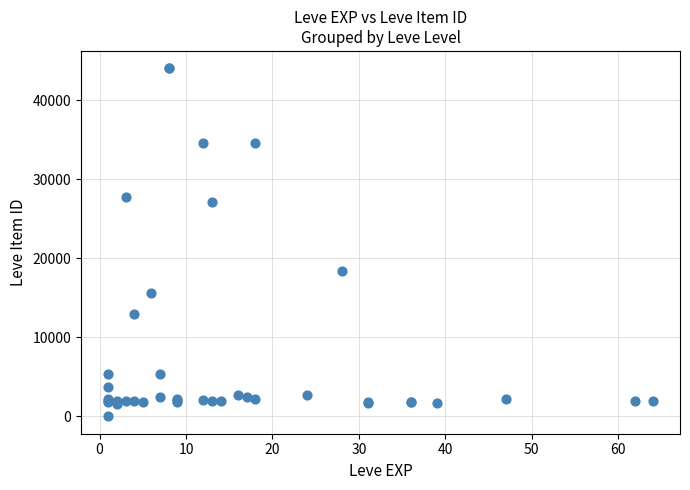

What Y value in the scatter plot is closest to 22011?

18348